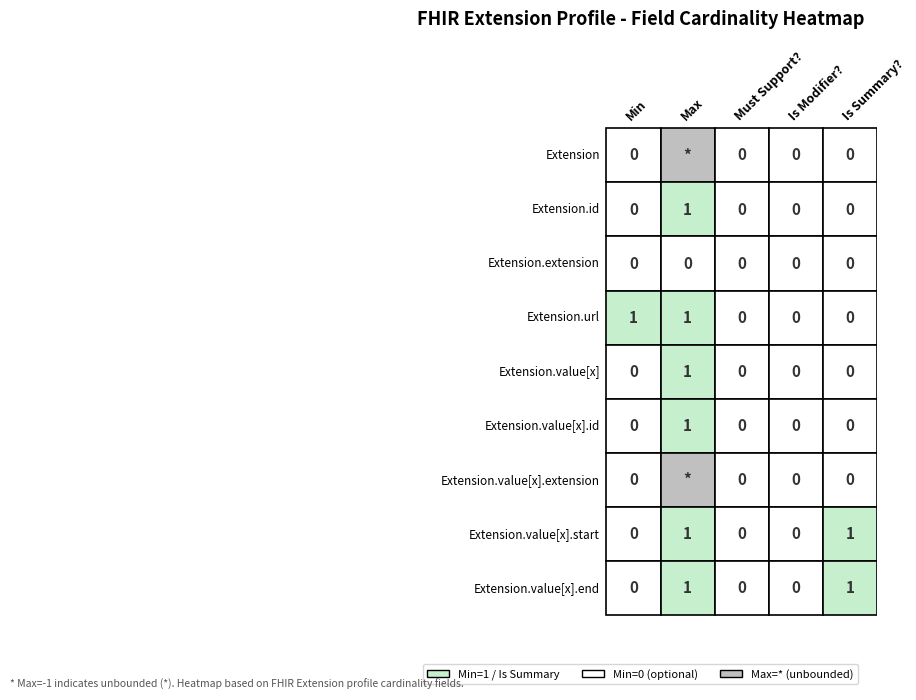

Rank the series by their maximum value, from lowest to highest.

Extension, Extension.extension, Extension.value[x].extension, Extension.id, Extension.url, Extension.value[x], Extension.value[x].id, Extension.value[x].start, Extension.value[x].end